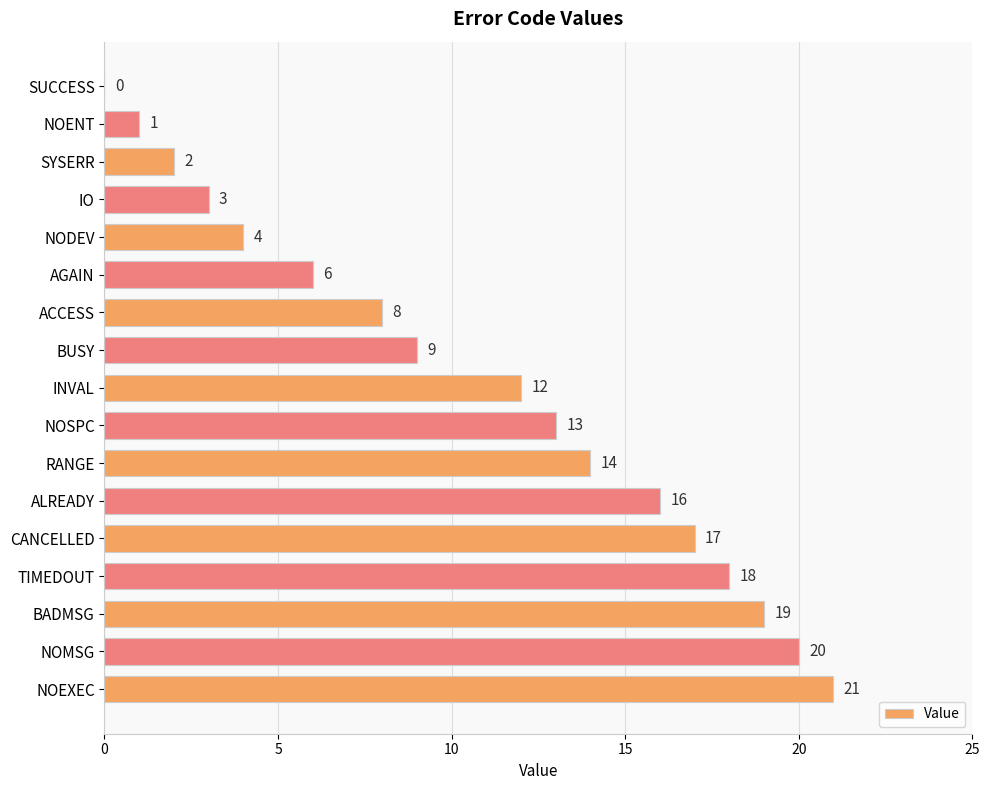

How many positive values are there?

16